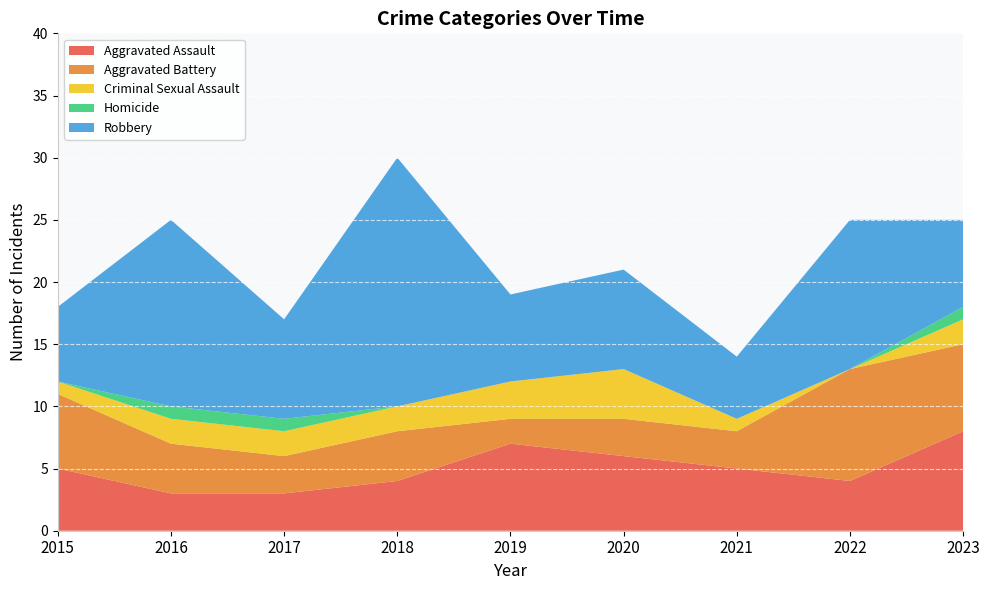

Reading left to right, list all the values displayed in this chart.

Aggravated Assault: 5	3	3	4	7	6	5	4	8
Aggravated Battery: 6	4	3	4	2	3	3	9	7
Criminal Sexual Assault: 1	2	2	2	3	4	1	0	2
Homicide: 0	1	1	0	0	0	0	0	1
Robbery: 6	15	8	20	7	8	5	12	7